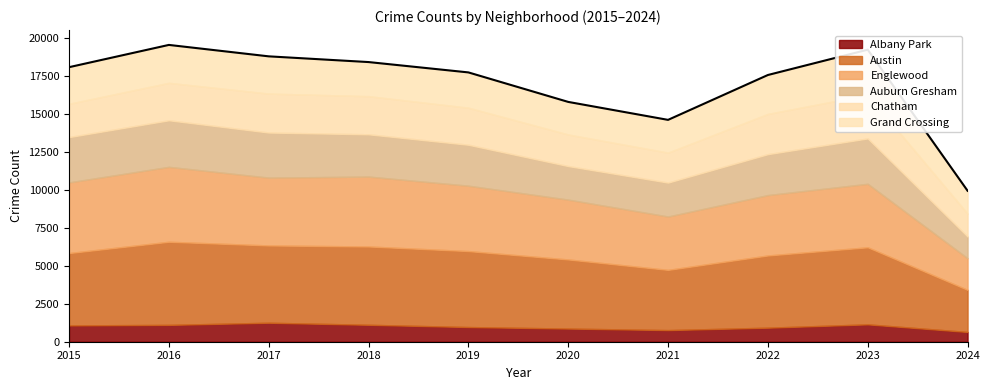

True or false: Chatham has more than 0 interior local peaks.

True